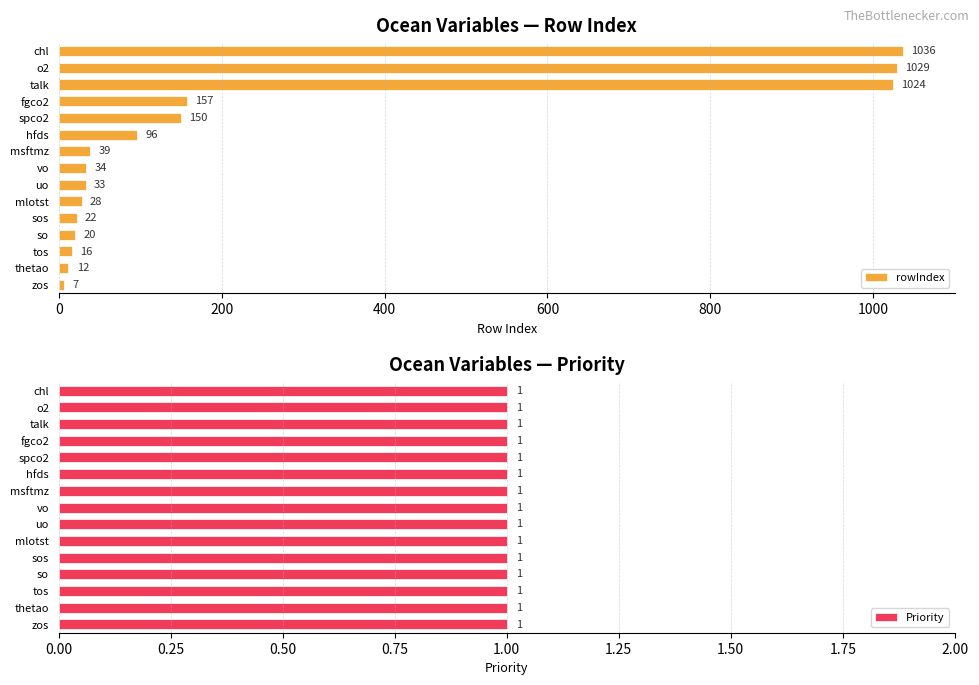

What is the maximum value for rowIndex?

1036